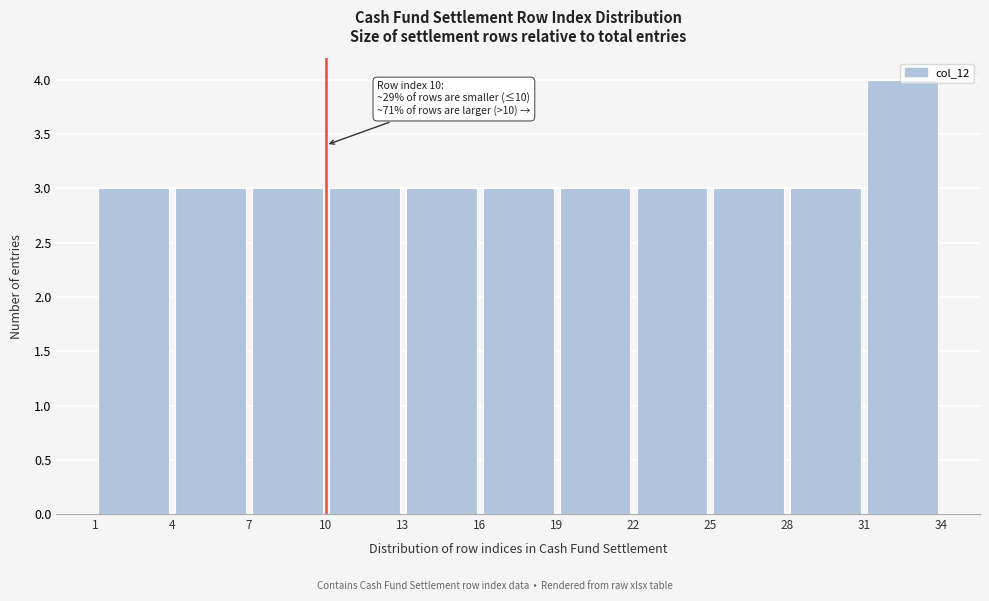

Over which range of the x-axis is the bar tallest?

31 to 34